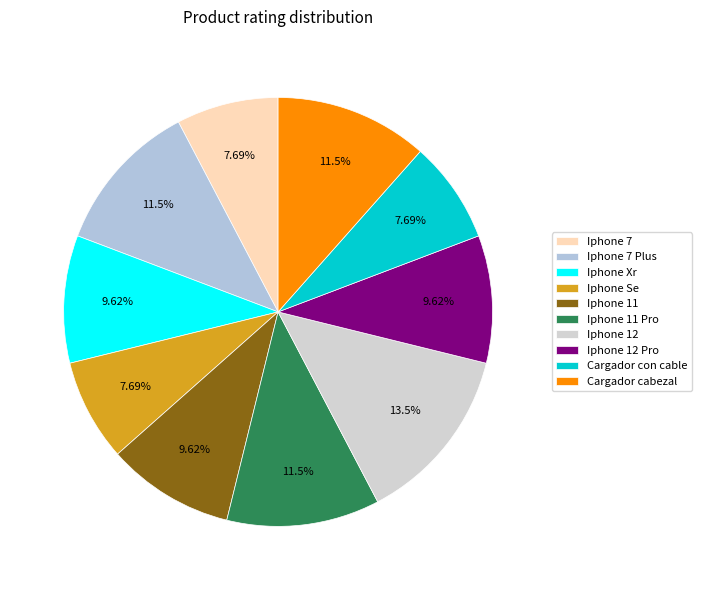

Which category has the biggest portion of the pie?

Iphone 12